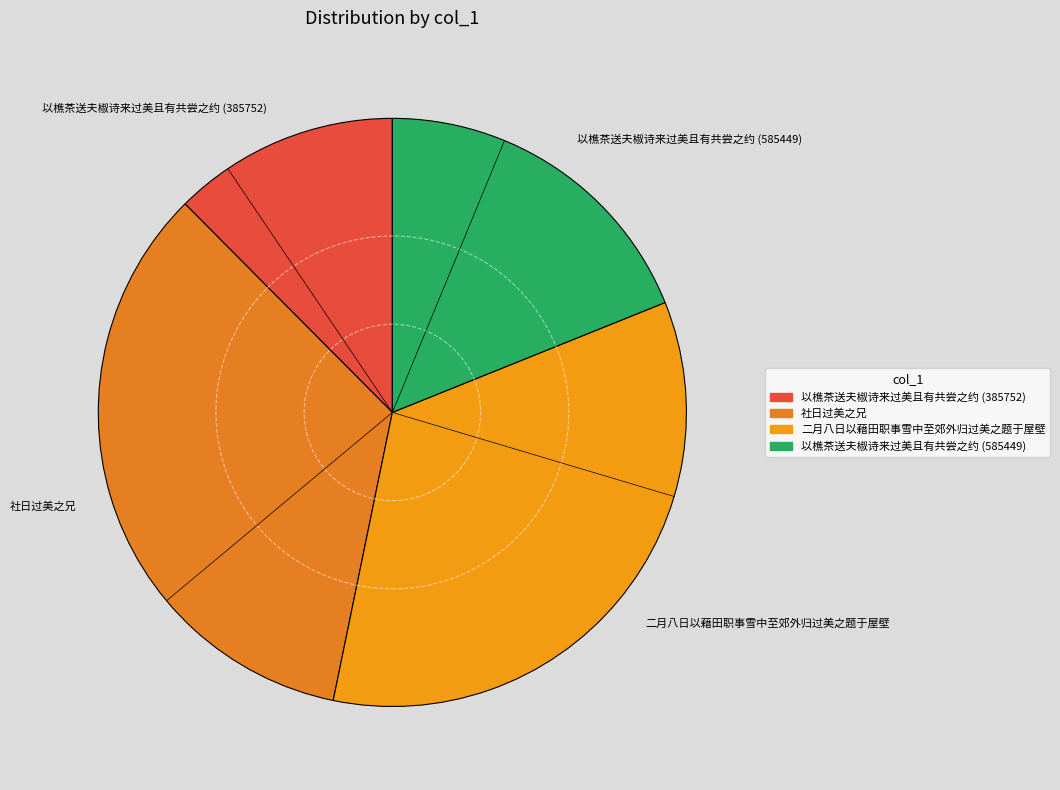

Which has a higher value, 二月八日以藉田职事雪中至郊外归过美之题于屋壁 or 以樵茶送夫椒诗来过美且有共尝之约 (585449)?

二月八日以藉田职事雪中至郊外归过美之题于屋壁